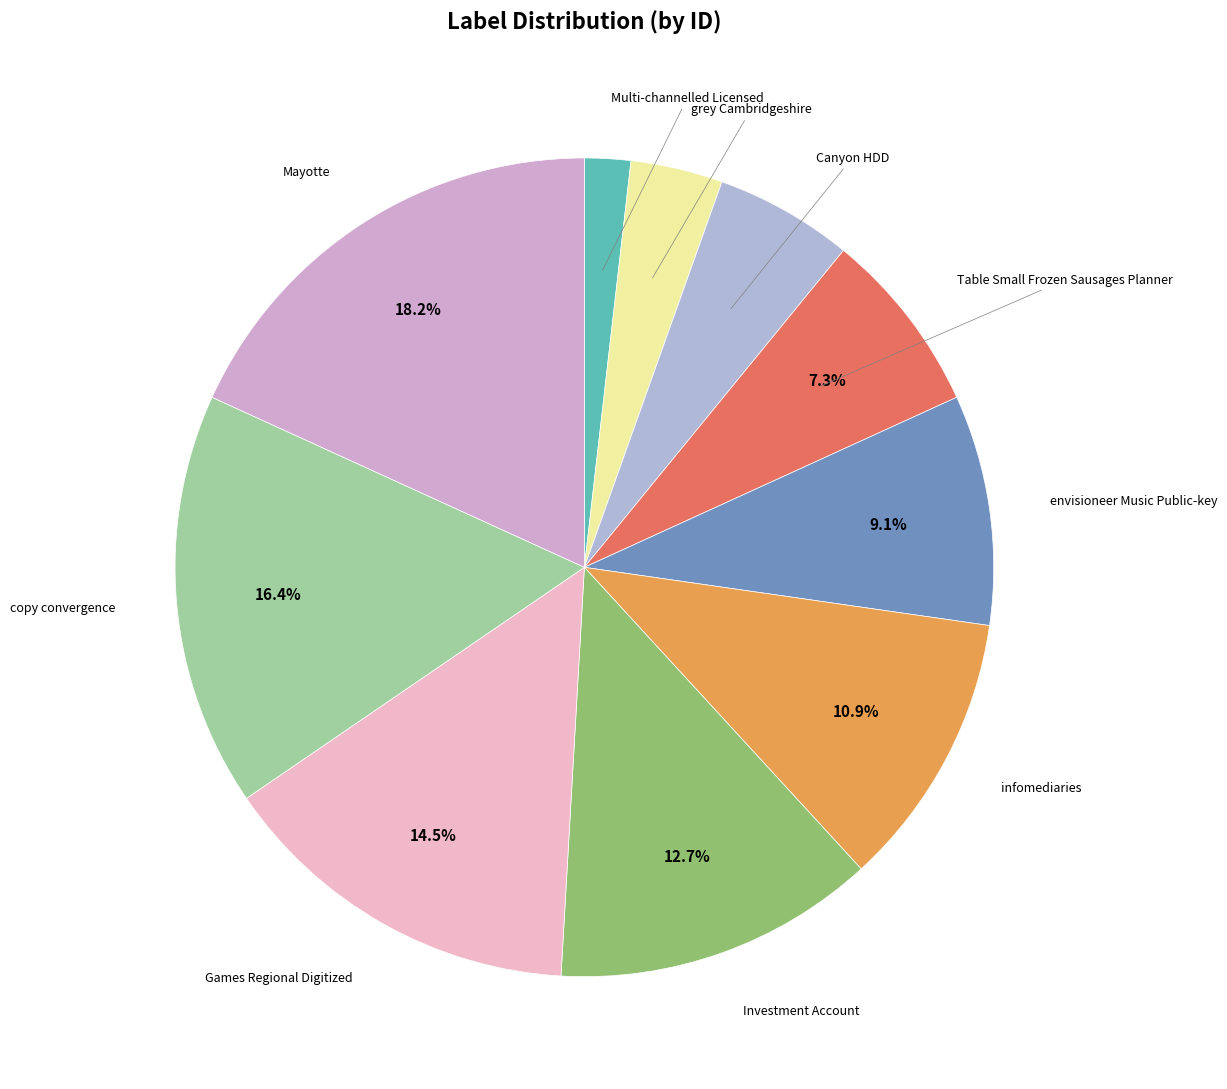

How many slices are in this pie chart?

10